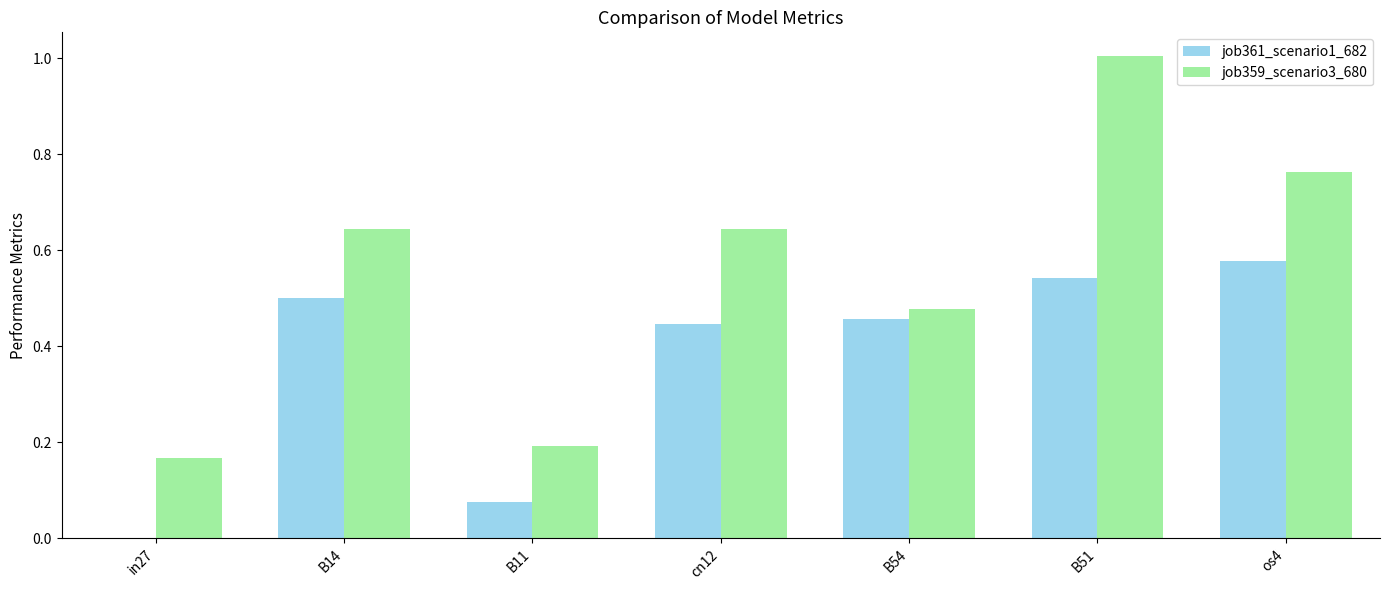

Which series changed the most between B14 and cn12?

job361_scenario1_682